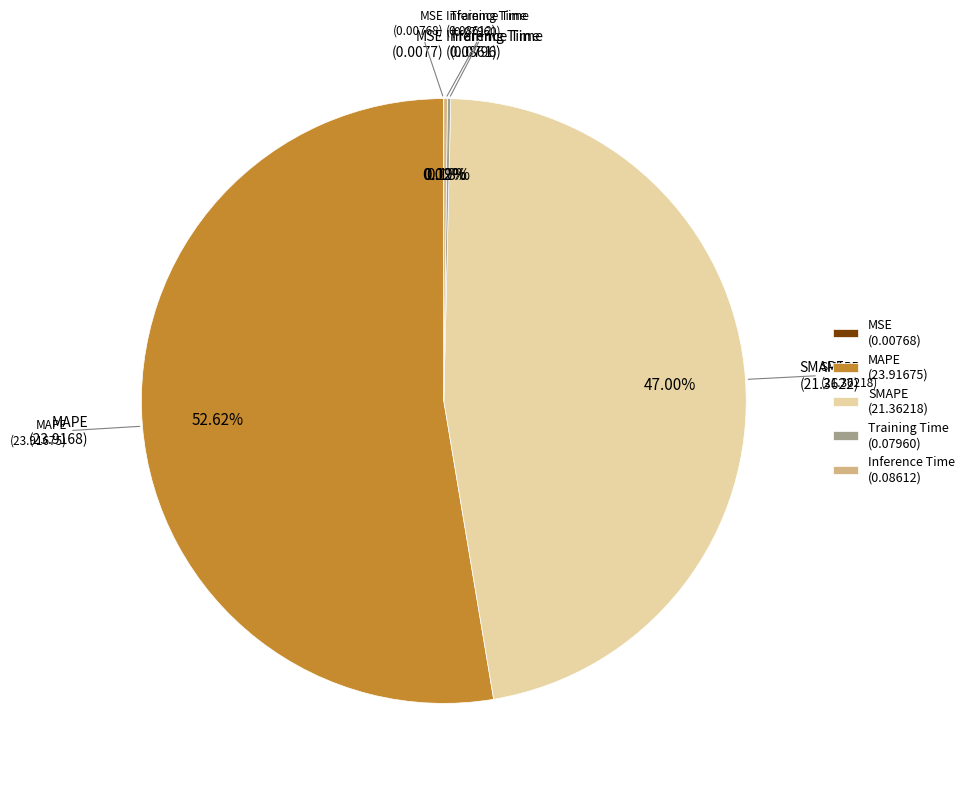

Which slice represents more than half of the pie?

MAPE